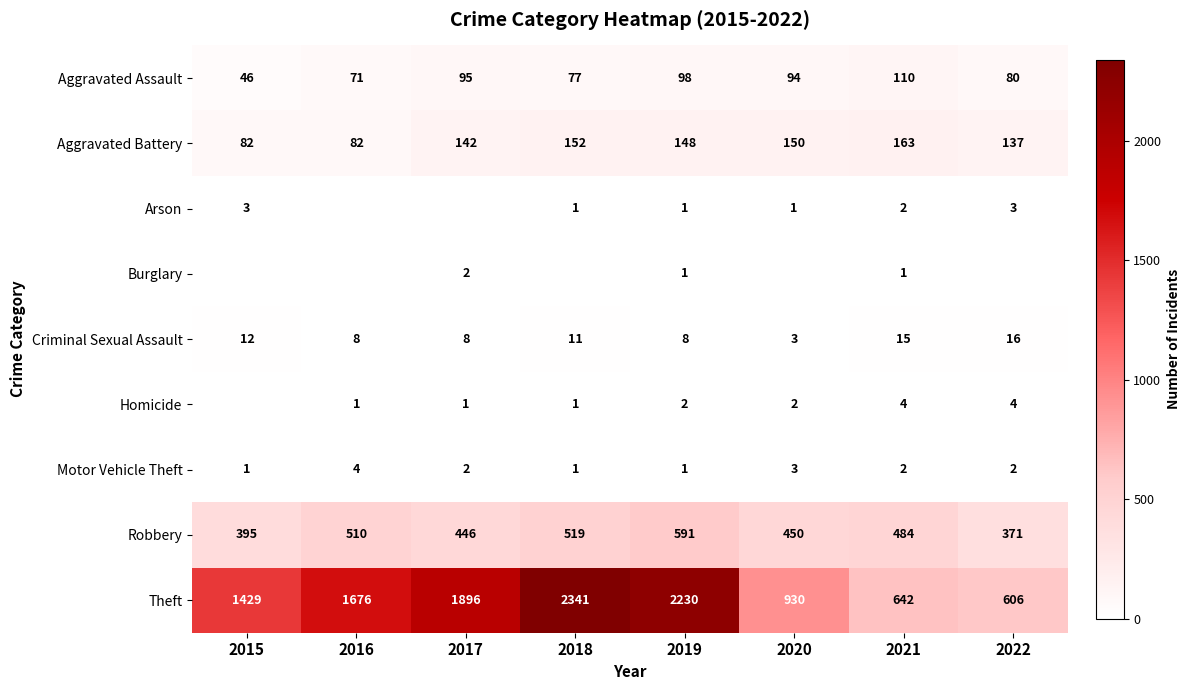

Is it true that Aggravated Battery equals 137 at 2022?

True